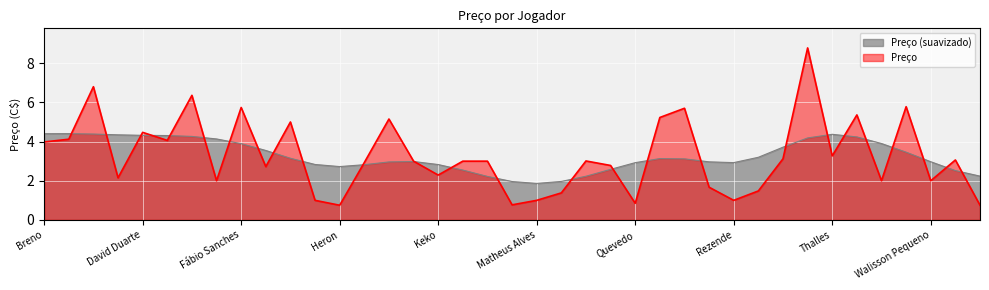

Where is the first local maximum?

Daniel Bessa